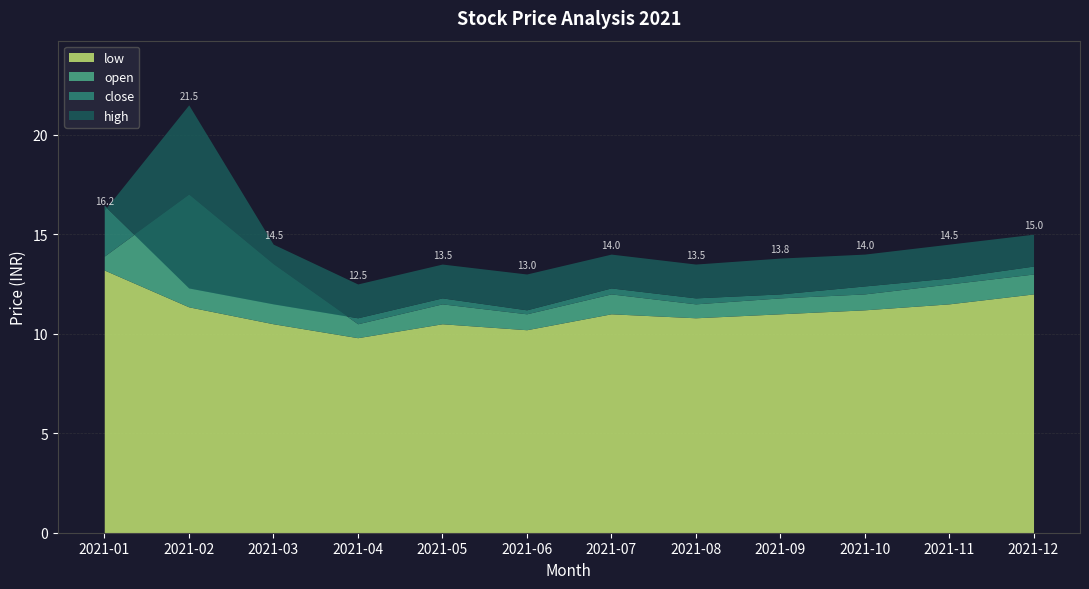

How many interior local valleys does the high series have?

3